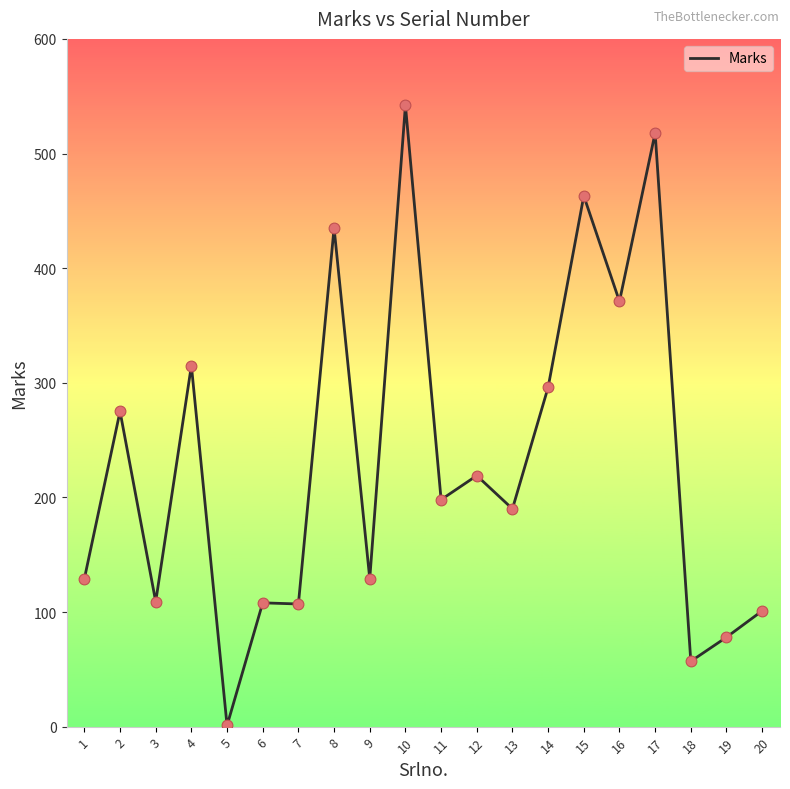

What is the change in value from 1 to 4?

+186